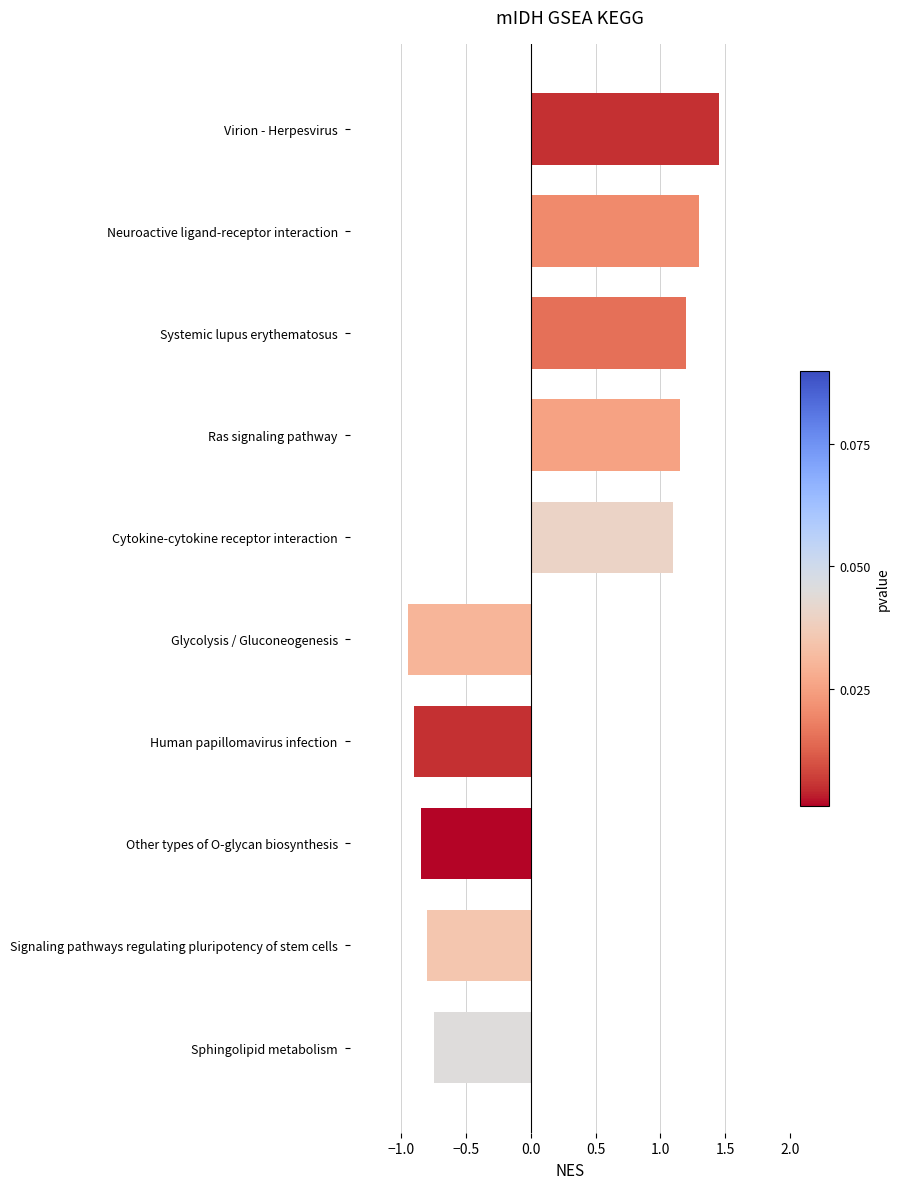

How many bars are there in total?

10